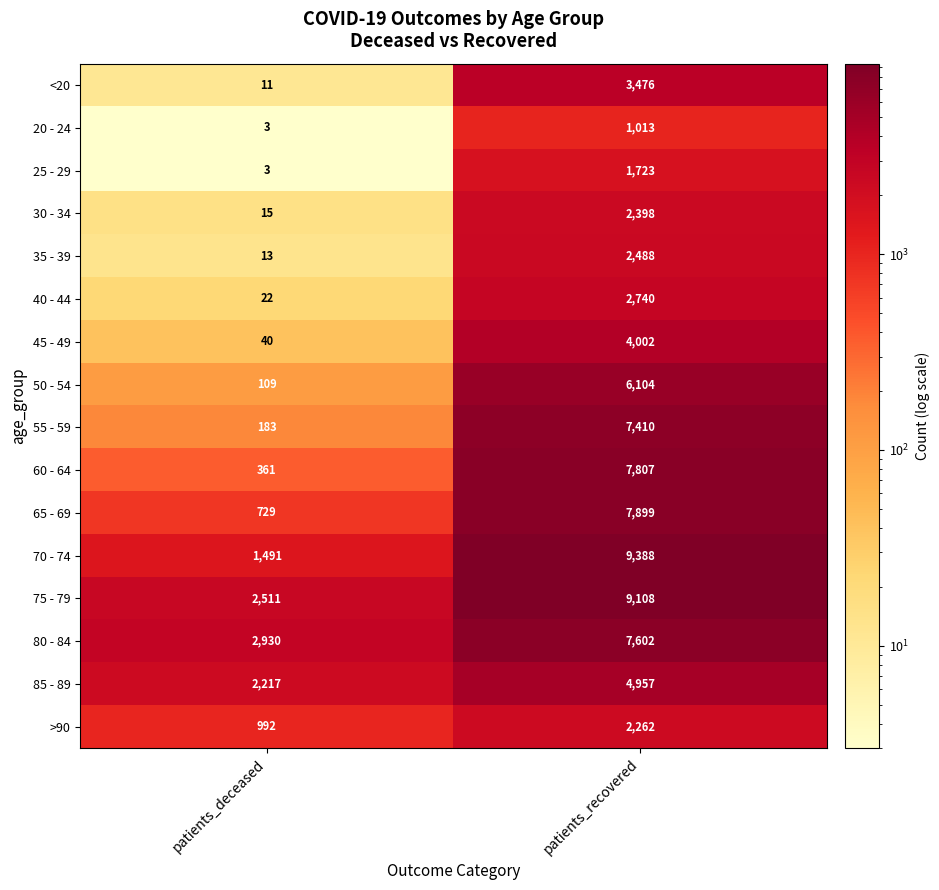

Between patients_deceased and patients_recovered, which series saw the biggest shift?

70 - 74